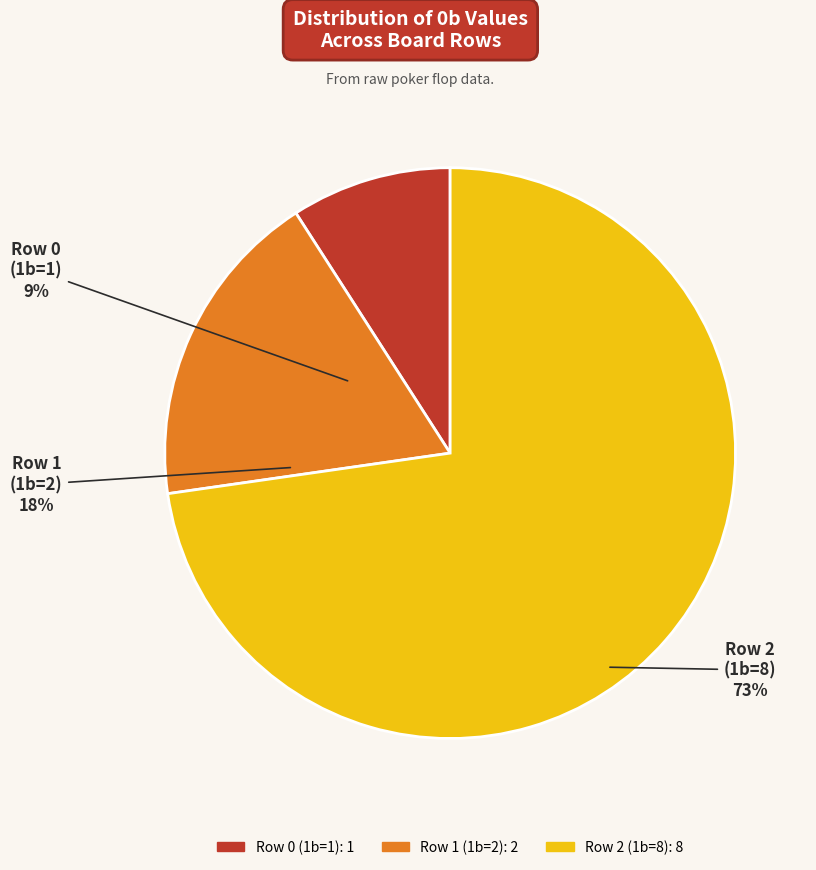

What is the majority slice?

Row 2 (1b=8)